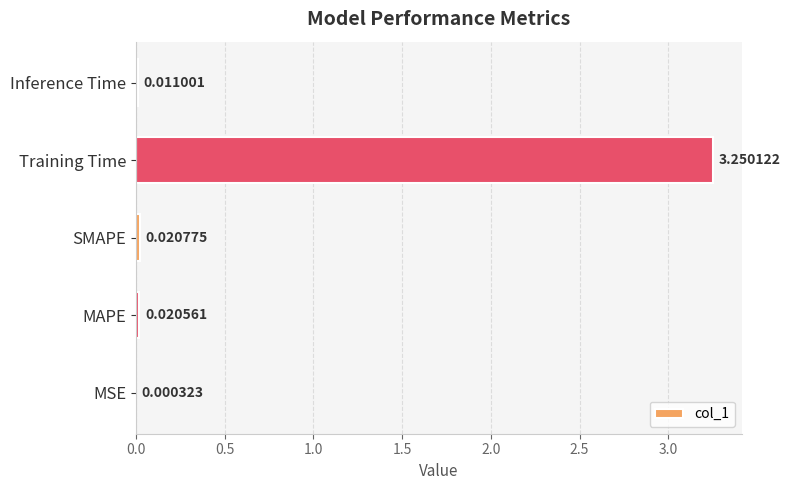

What is the change in value from MAPE to Training Time?

+3.2